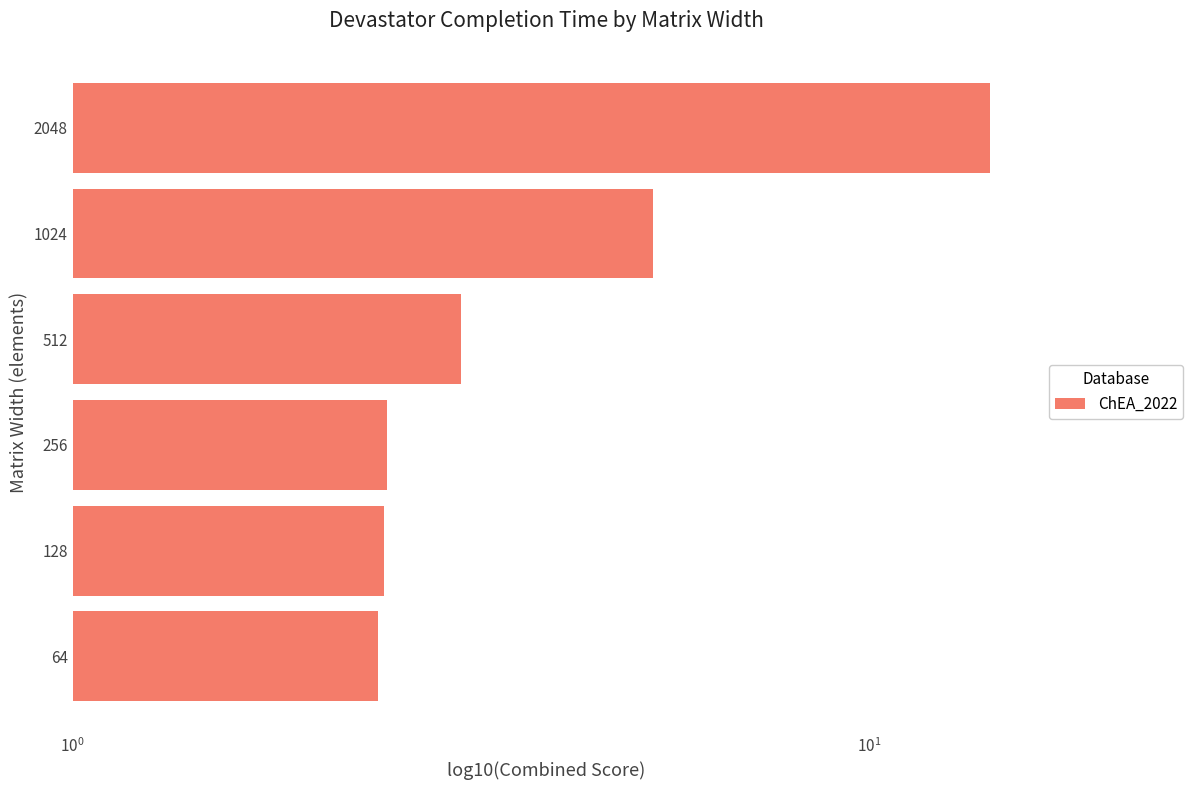

What is the sum of all values?

29.9